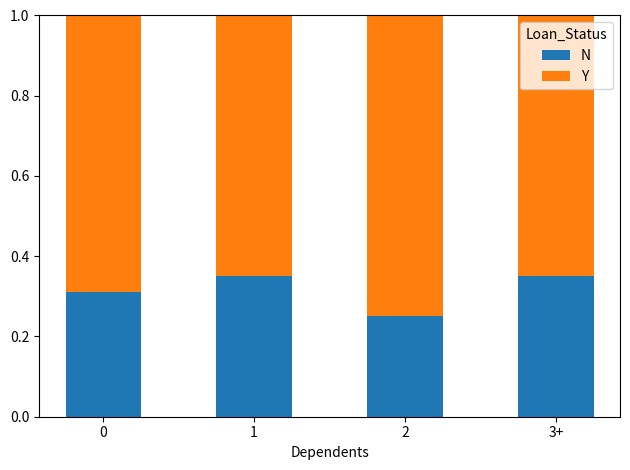

How many N values are between 0 and 1?

4